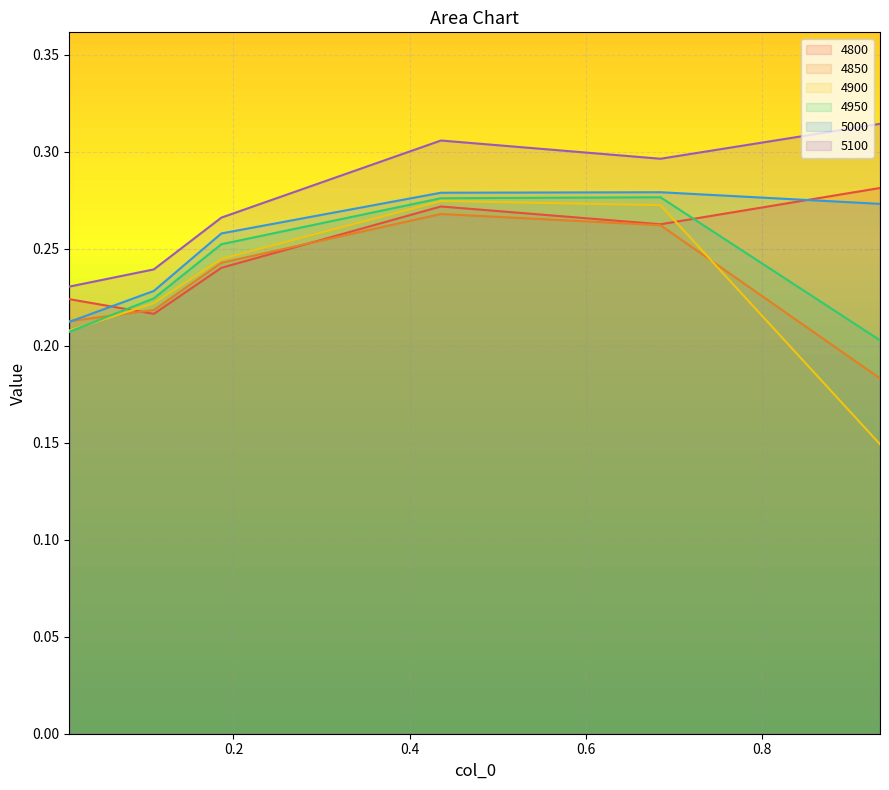

At which category does 4850 reach its first local peak?

0.4356164383561644